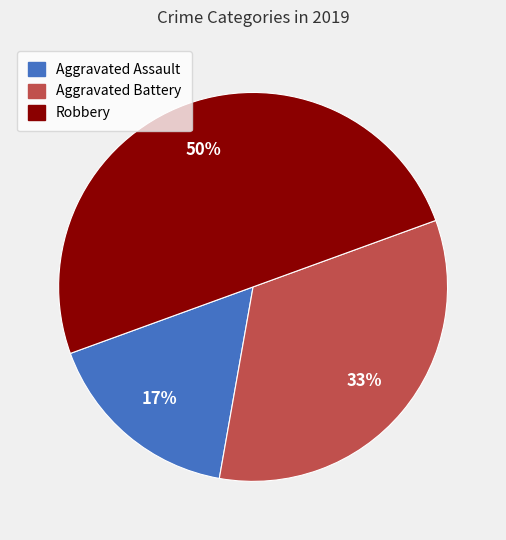

To the nearest percent, what portion does Aggravated Assault represent?

17%